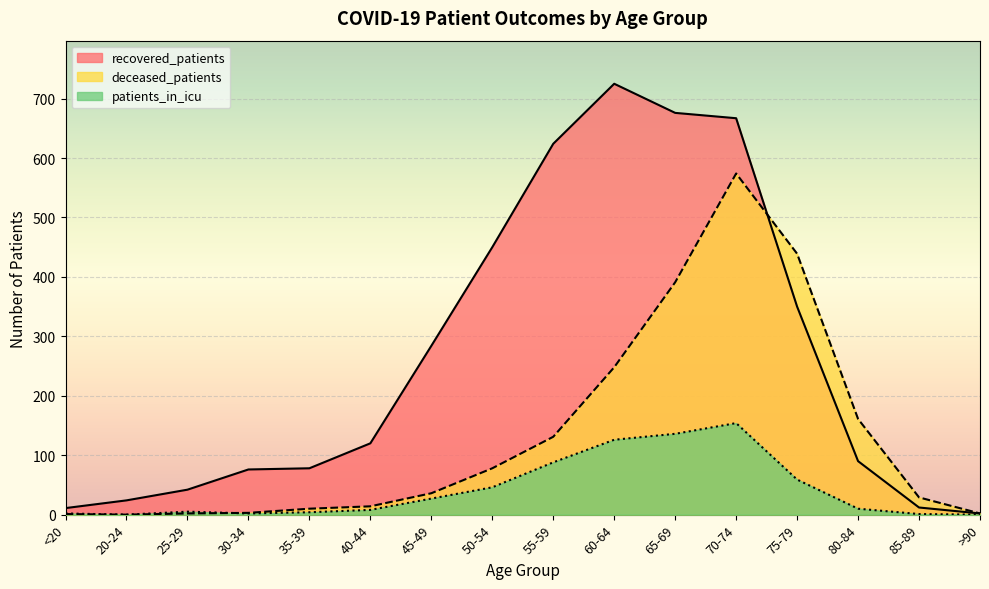

True or false: recovered_patients and patients_in_icu intersect in this chart.

False